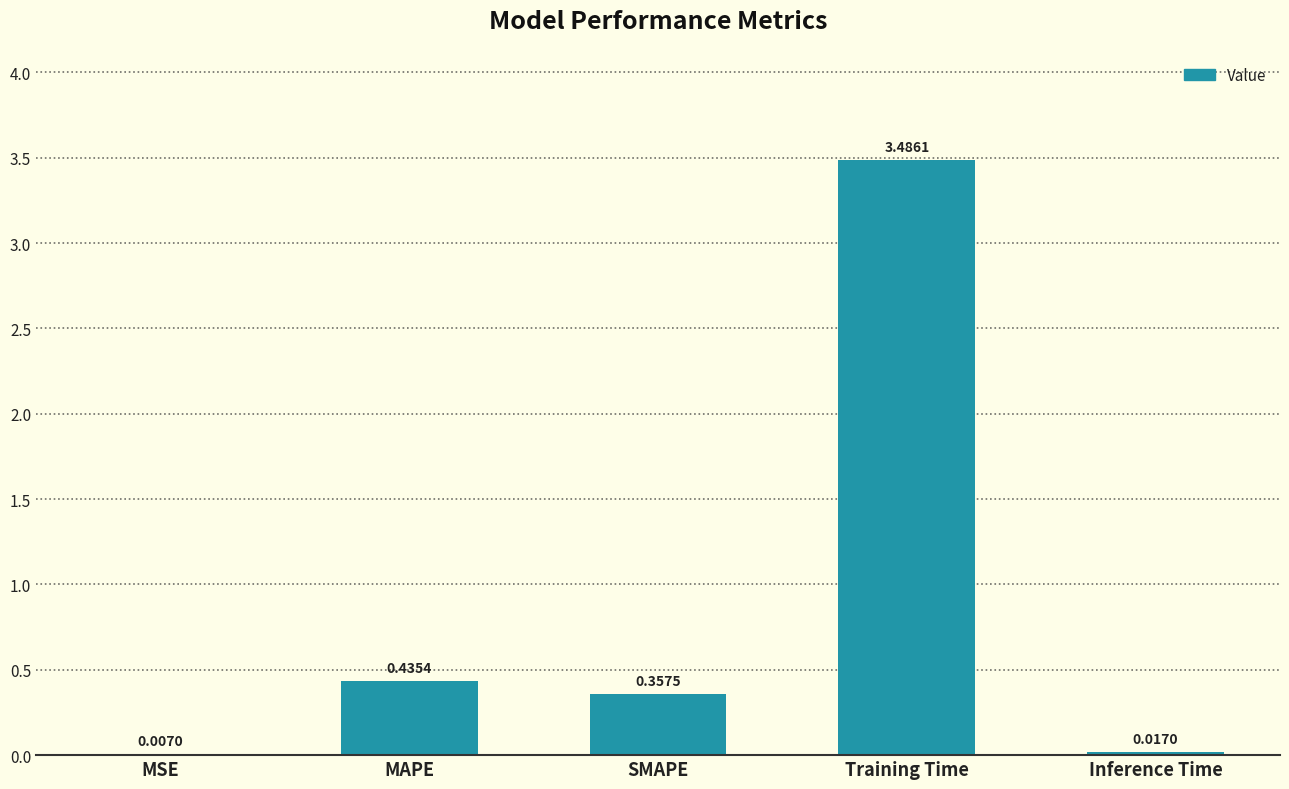

What is the average value?

0.9